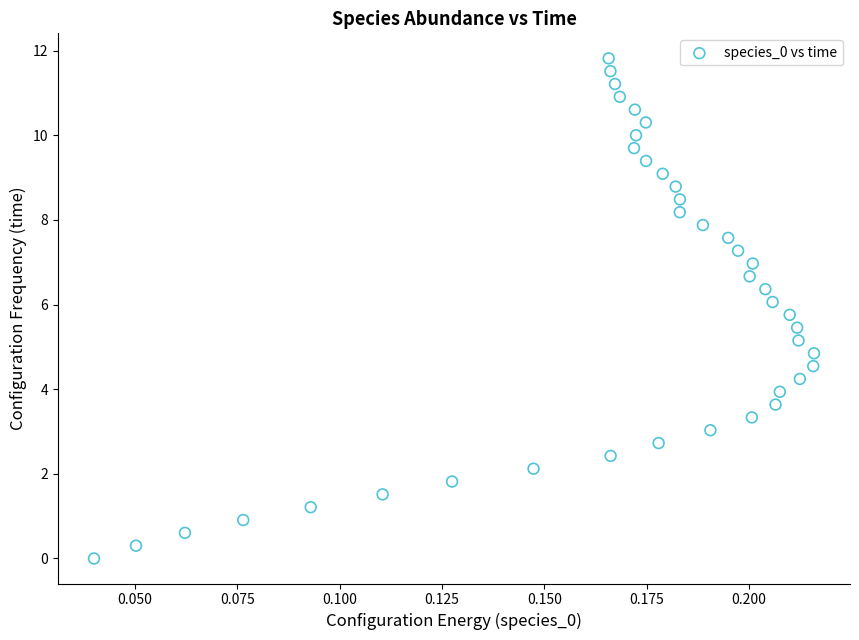

What is the range of Y values (max minus min)?

11.8